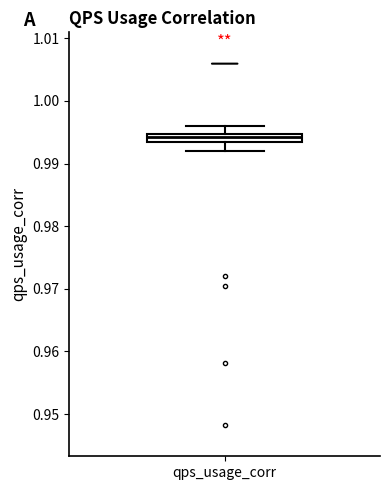

Where is the lower edge of the box for qps_usage_corr on the y-axis? The values are not printed on the chart, so give them approximately, as read against the axis.

0.993